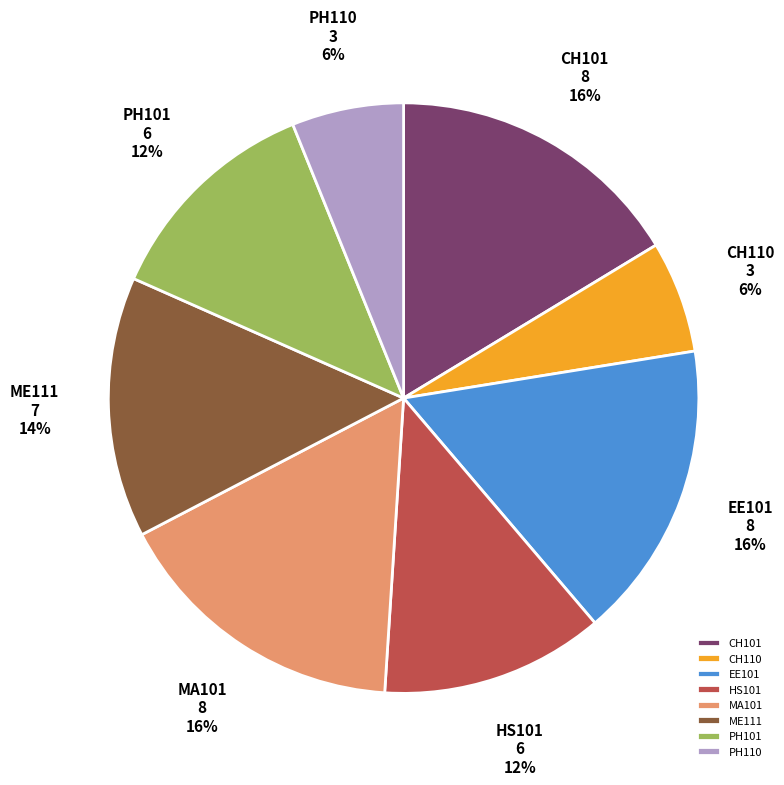

Is the sum of PH101 and CH110 greater than half?

No